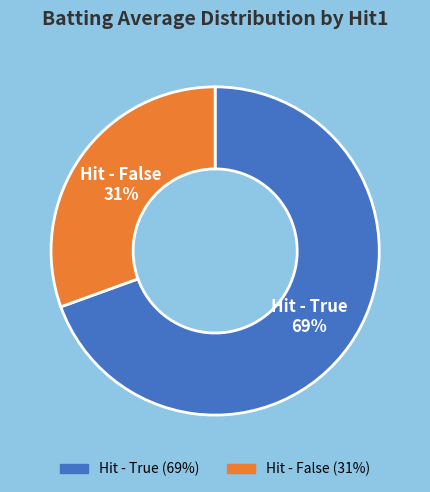

To the nearest percent, what is the average slice percentage?

50%